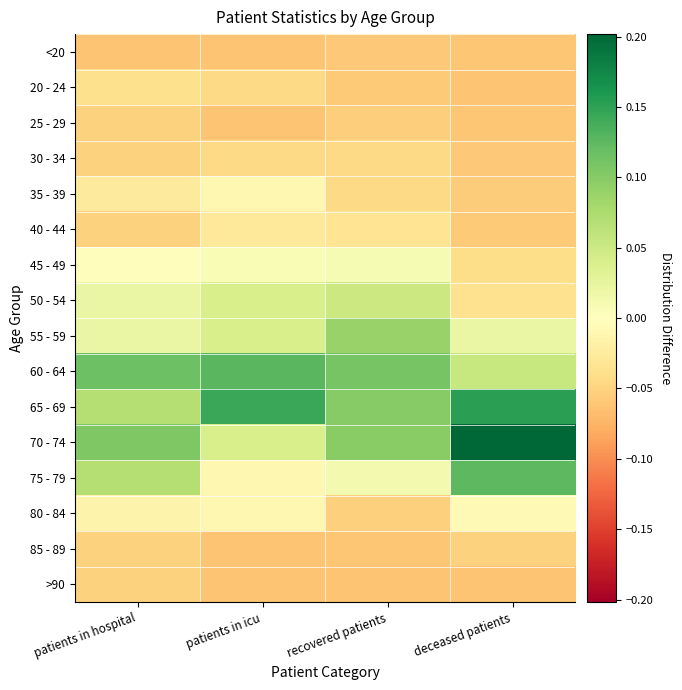

What is the difference between the highest and lowest values at recovered patients?

0.2